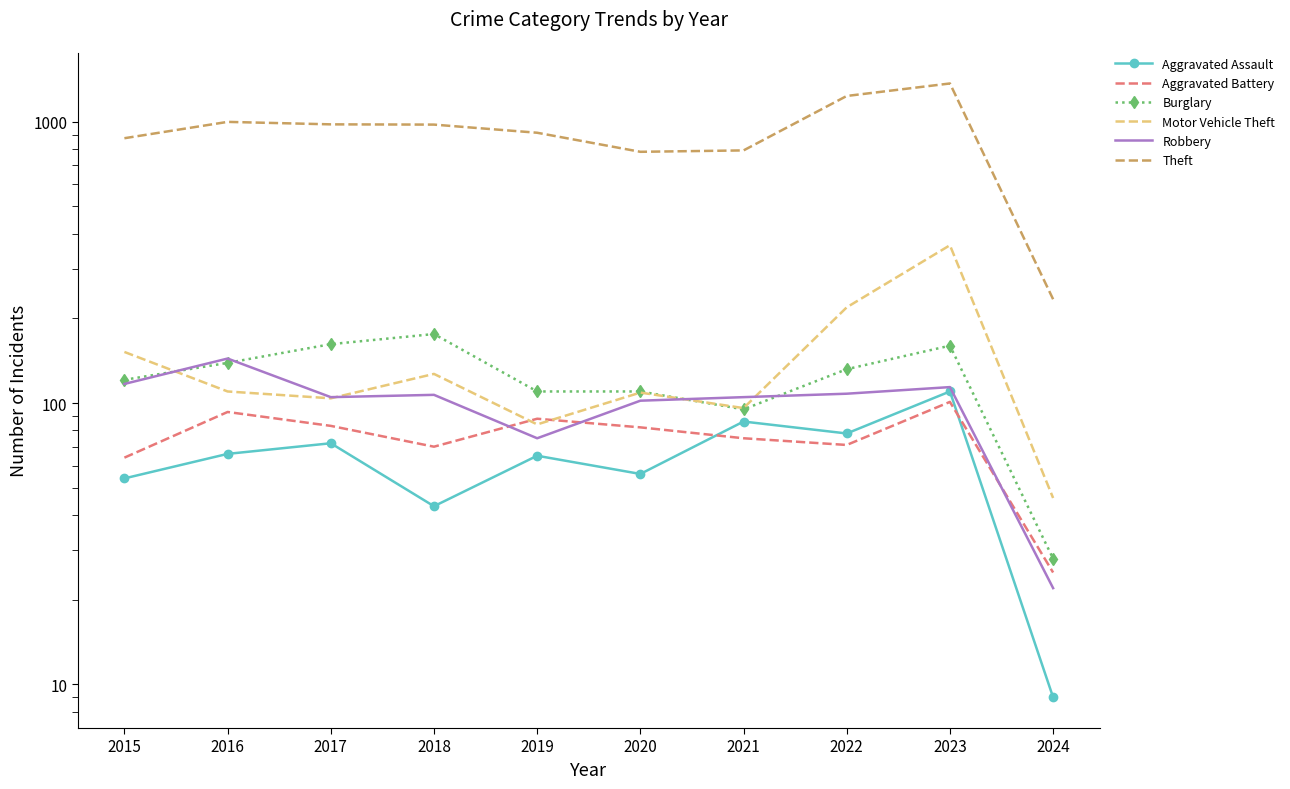

Is it true that Robbery equals 22 at 2024?

True